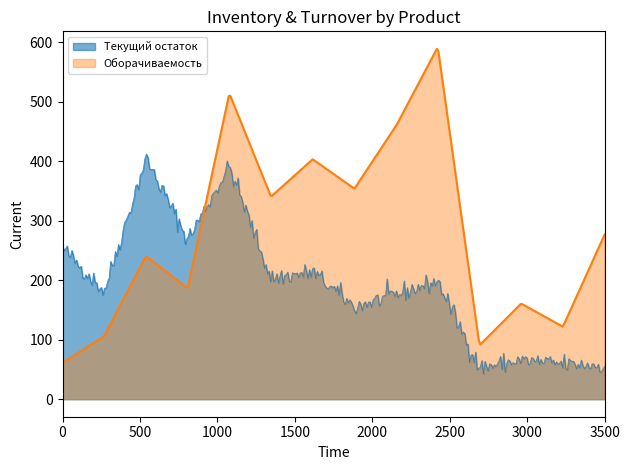

How many intersections are there between Текущий остаток and Оборачиваемость?

1